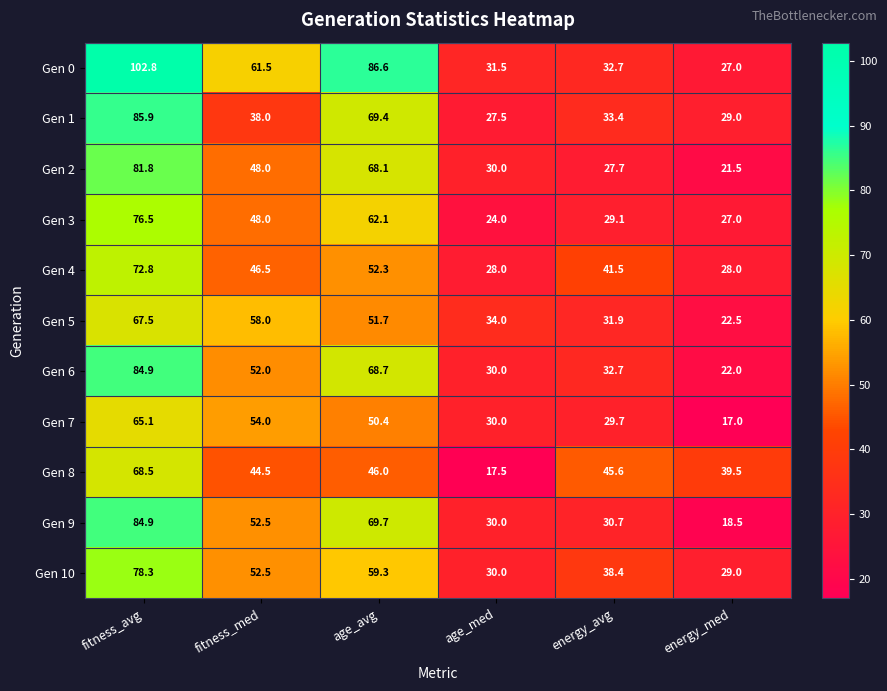

True or false: Gen 9 has a value of 52.5 at fitness_med.

True